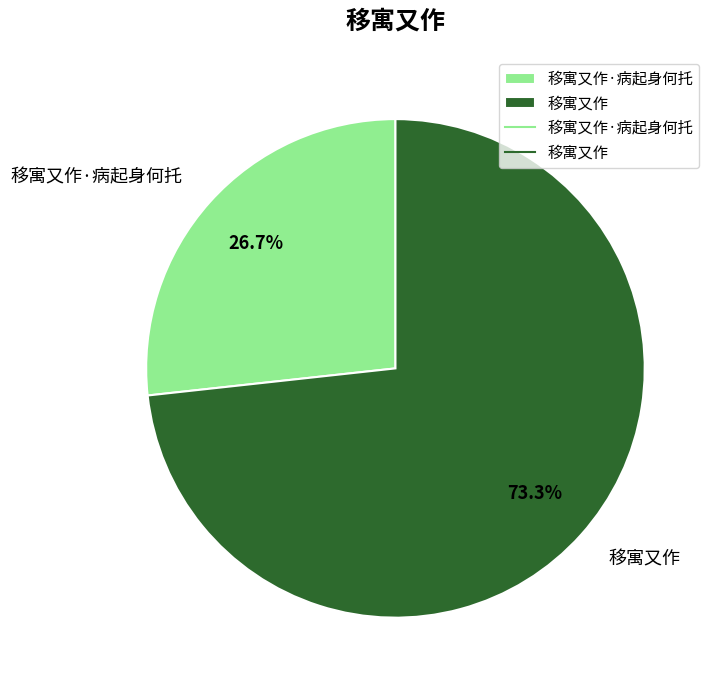

To the nearest percent, what is the combined percentage of 移寓又作·病起身何托 and 移寓又作?

100%